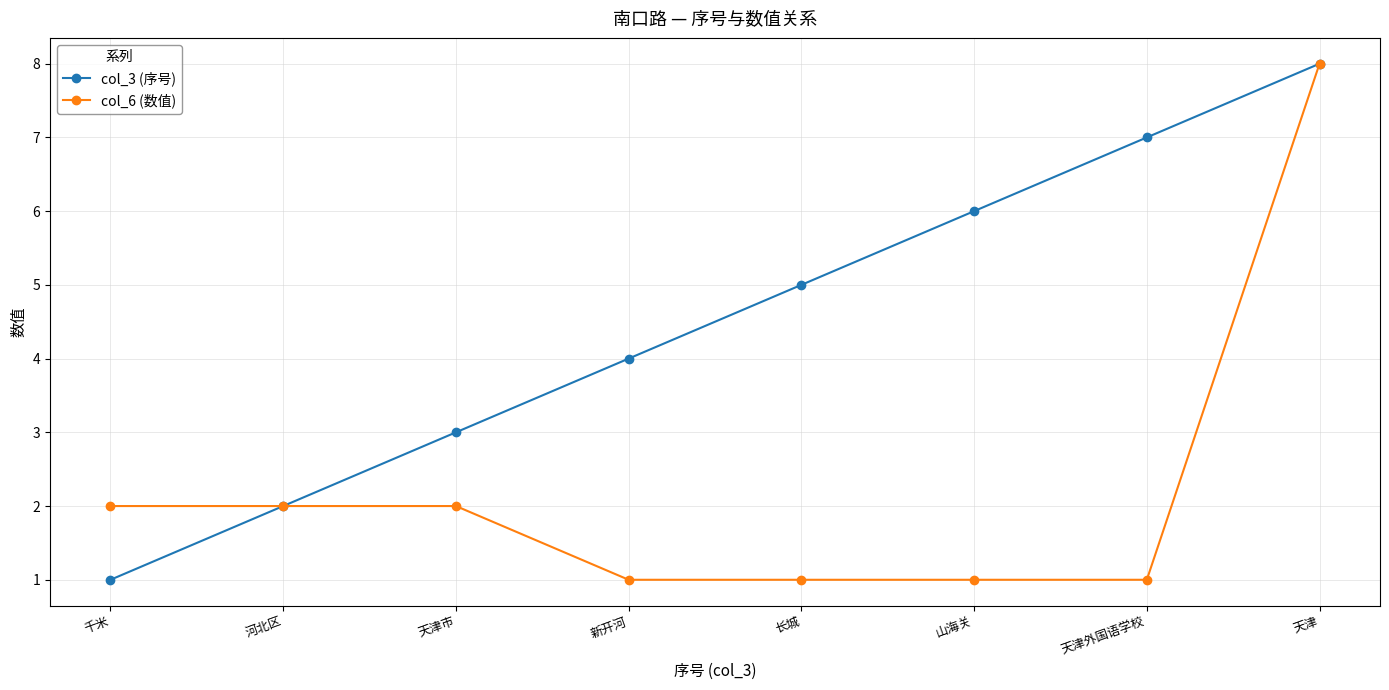

What is the greatest value displayed?

8